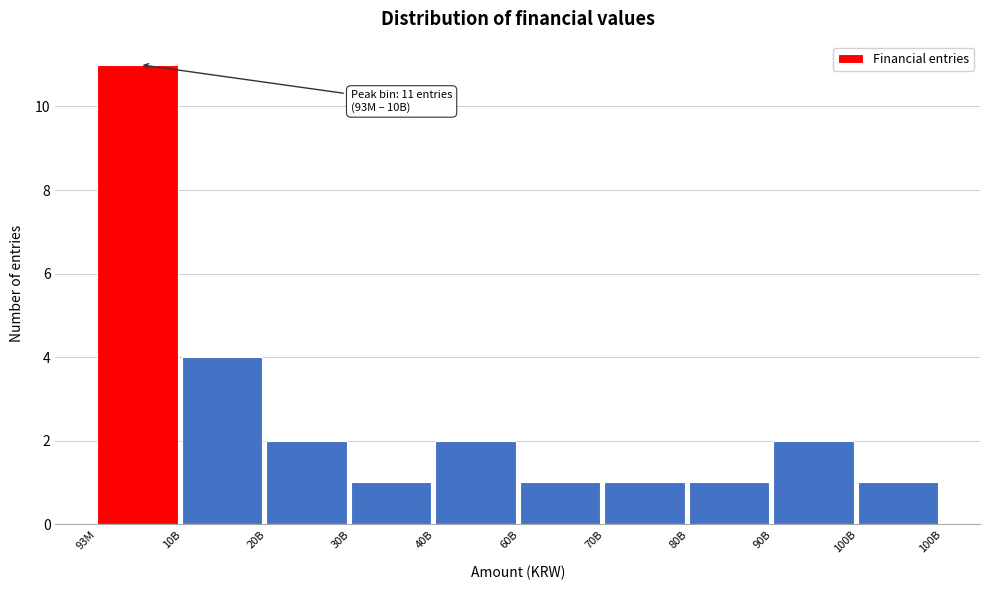

Reading right to left, what are all the values shown in this chart?

1	2	1	1	1	2	1	2	4	11